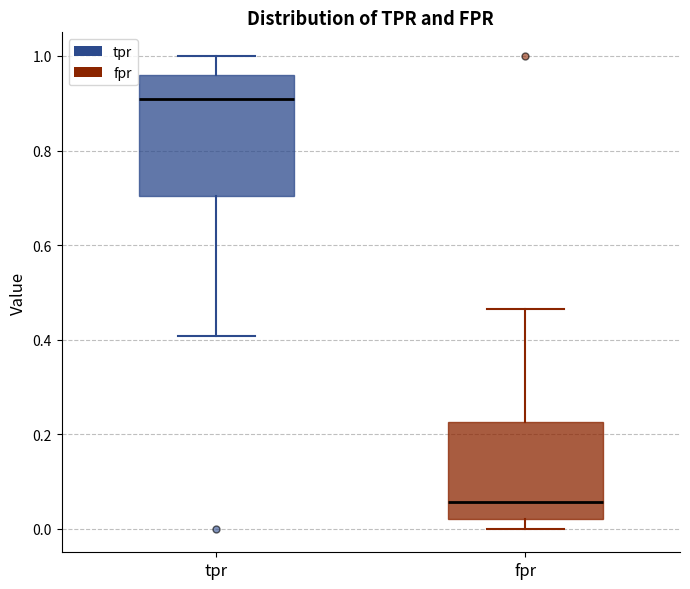

Where does the lower whisker of the box for fpr end on the y-axis? The values are not printed on the chart, so give them approximately, as read against the axis.

0.00